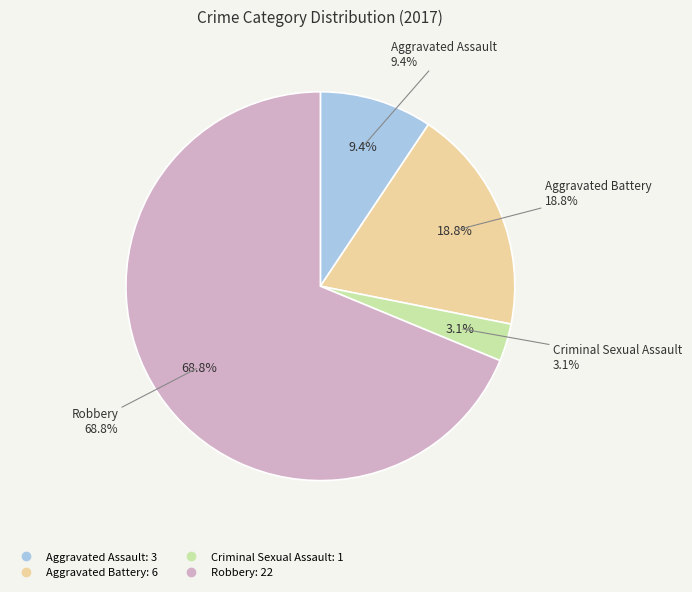

What is the largest slice in the pie chart?

Robbery